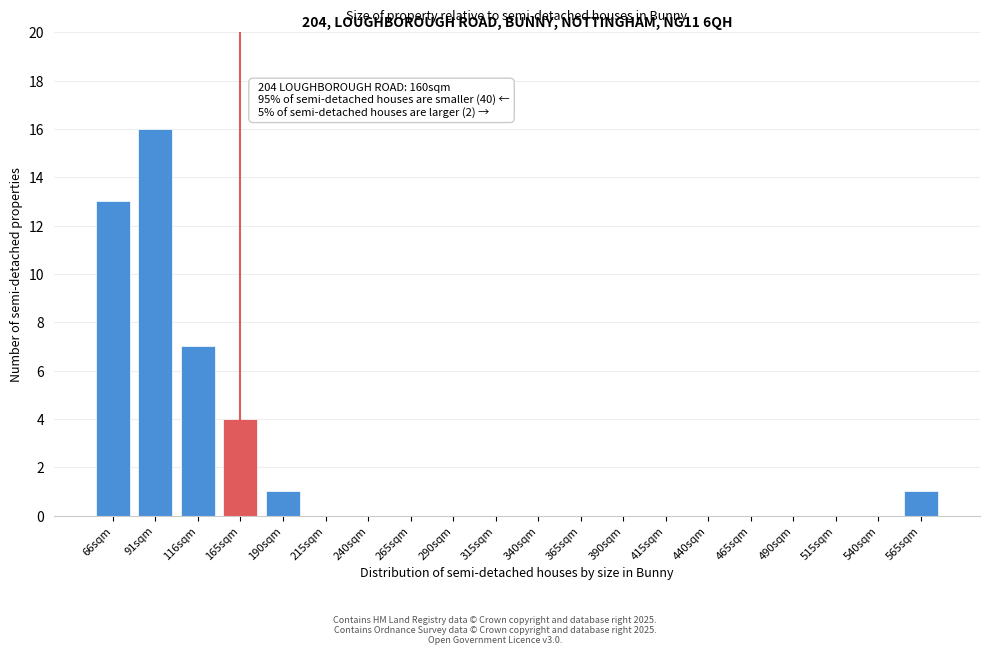

Reading left to right, what are all the values shown in this chart?

66sqm=13	91sqm=16	116sqm=7	165sqm=4	190sqm=1	215sqm=0	240sqm=0	265sqm=0	290sqm=0	315sqm=0	340sqm=0	365sqm=0	390sqm=0	415sqm=0	440sqm=0	465sqm=0	490sqm=0	515sqm=0	540sqm=0	565sqm=1